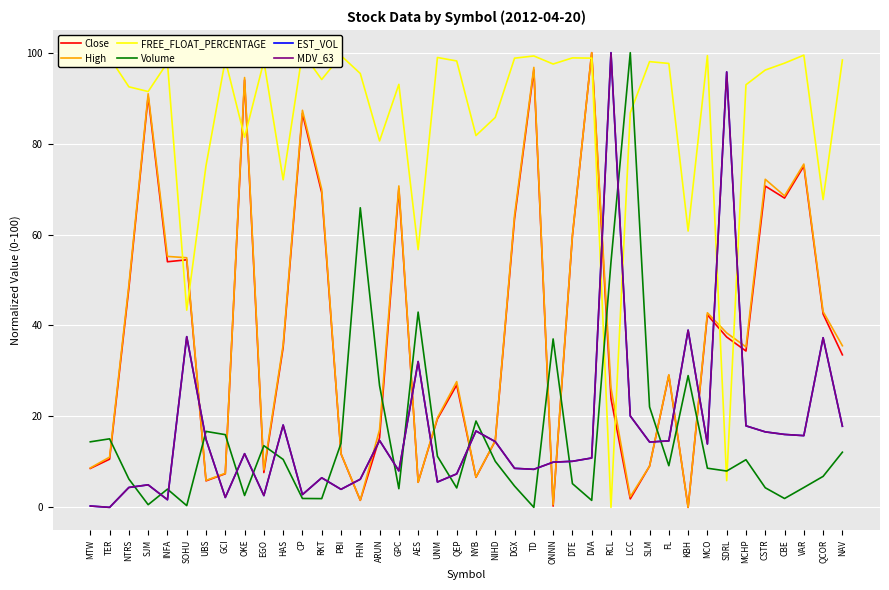

At which category does the chart reach its peak across all series?

DVA